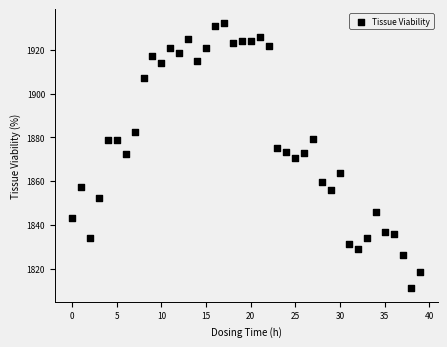

What is the range of Y values (max minus min)?

121.5